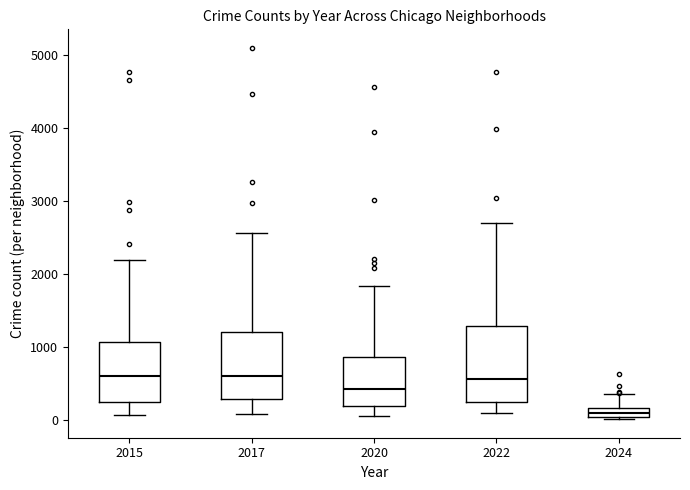

Which box has the lowest median line?

2024